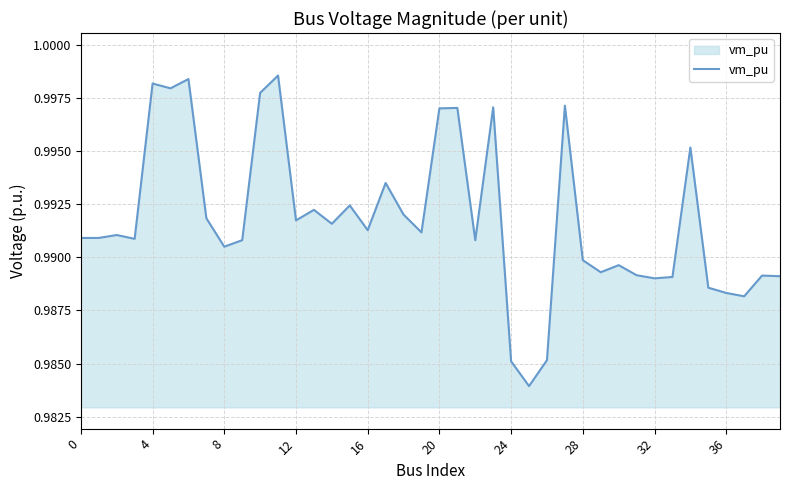

Is this an area chart (filled region under the line)?

Yes